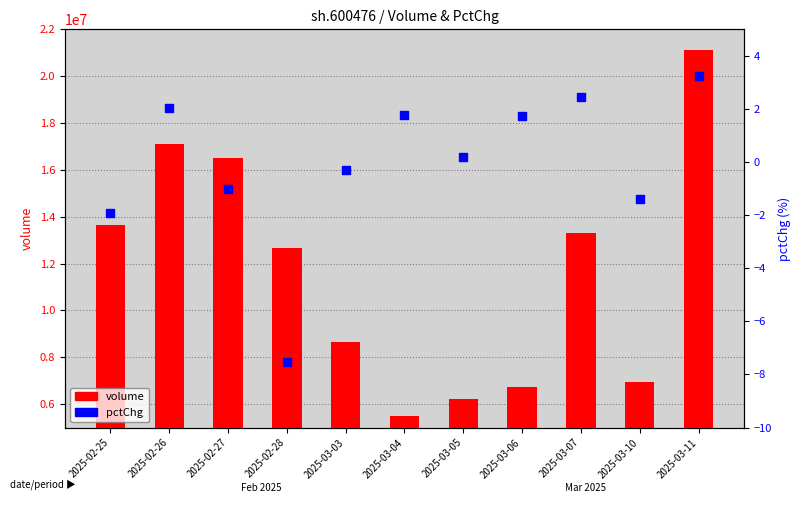

Which series has the largest total across all categories?

volume